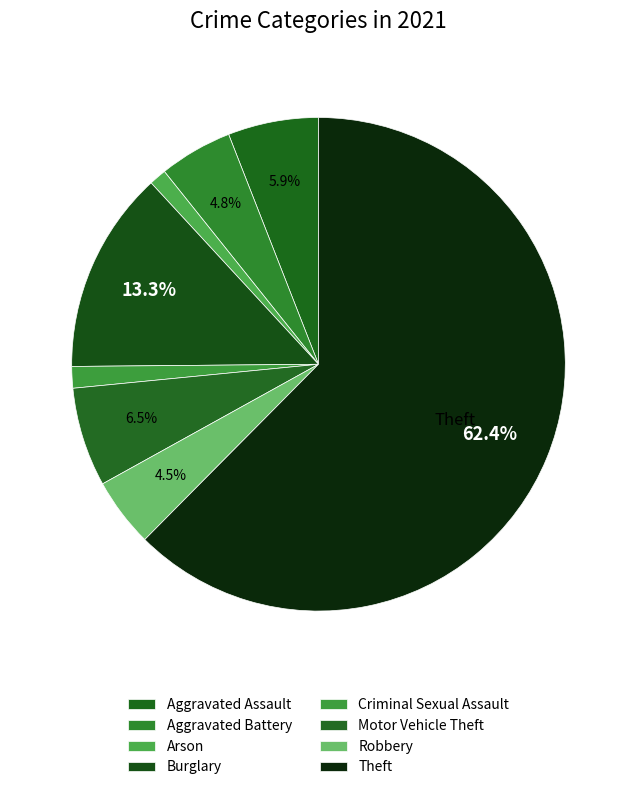

How many slices are in this pie chart?

8